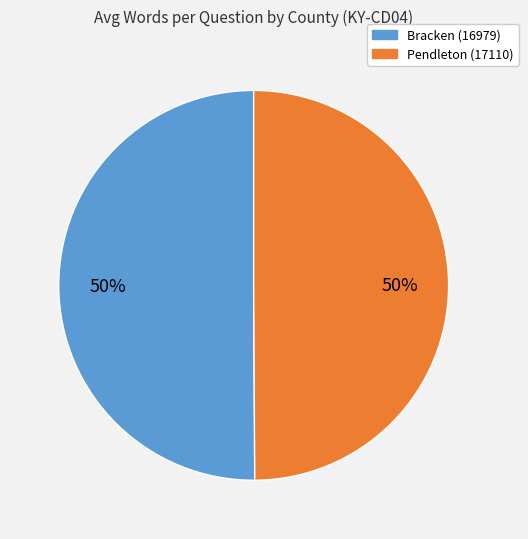

What percentage is the Pendleton (17110) slice, to the nearest percent?

50%